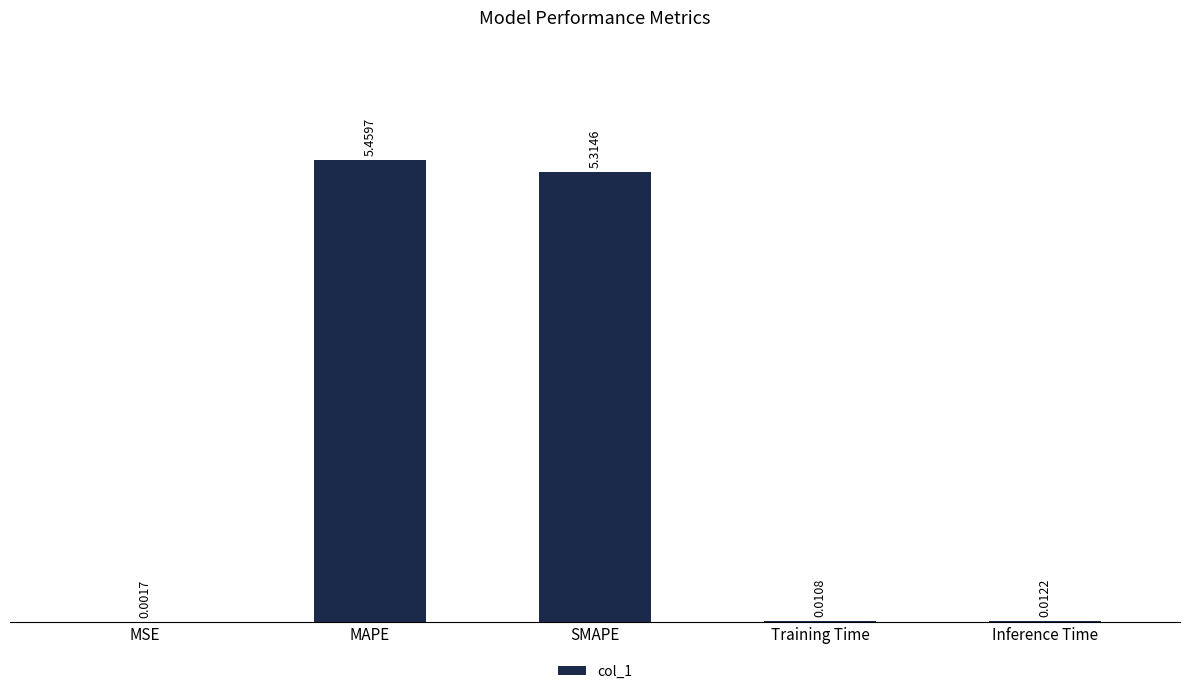

At which category does the chart reach its peak across all series?

MAPE